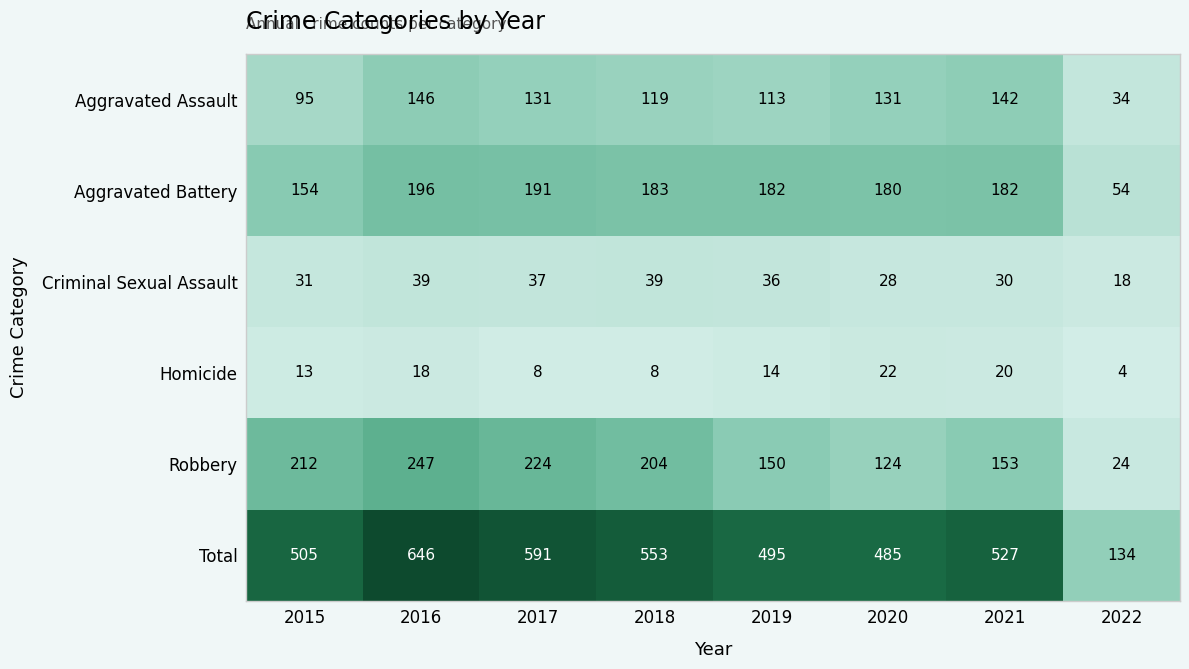

Rank the categories by Robbery value from highest to lowest.

2016, 2017, 2015, 2018, 2021, 2019, 2020, 2022